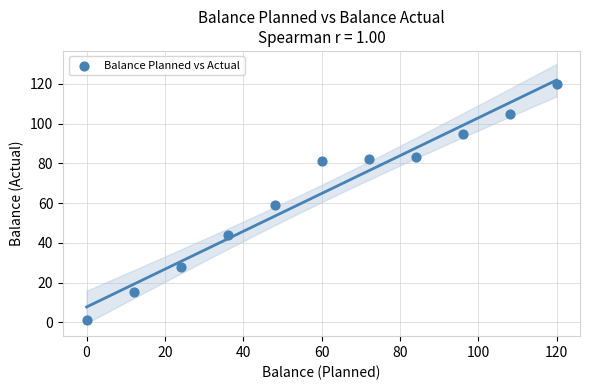

What is the average Y value?

65